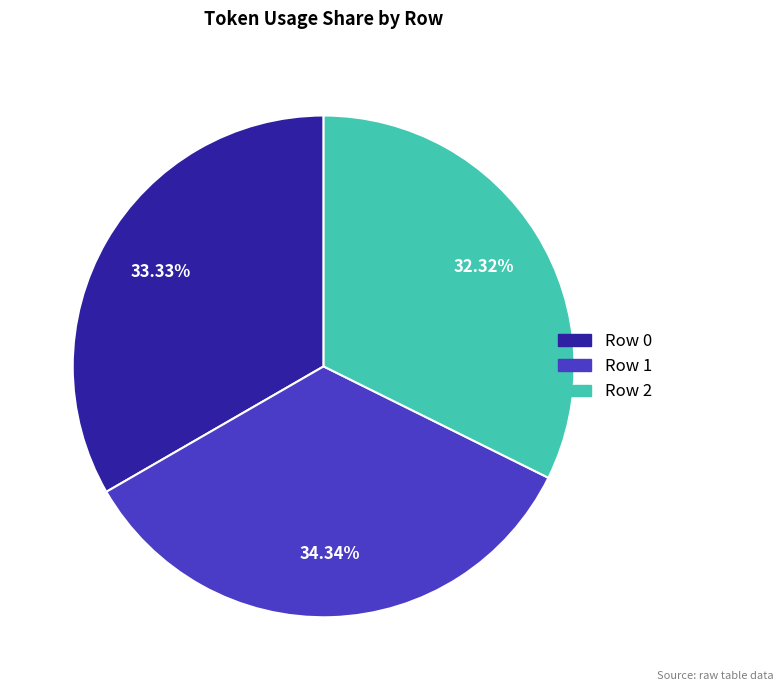

What is the largest slice in the pie chart?

Row 1